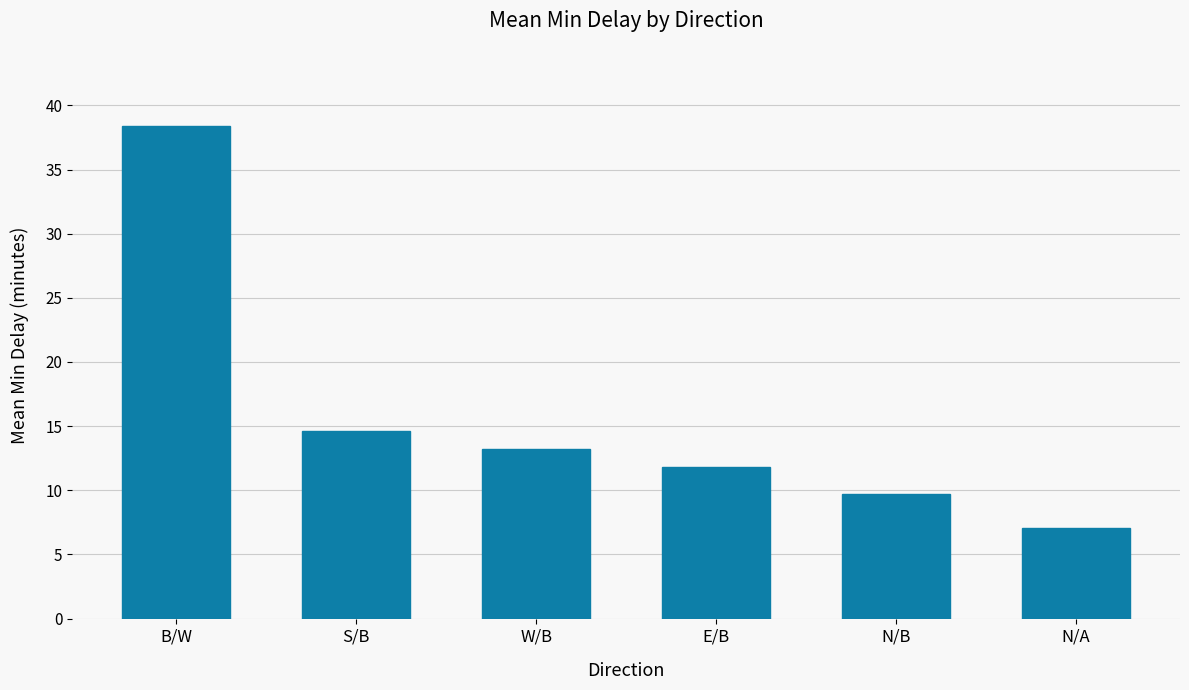

What is the change in value from S/B to N/A?

-7.5